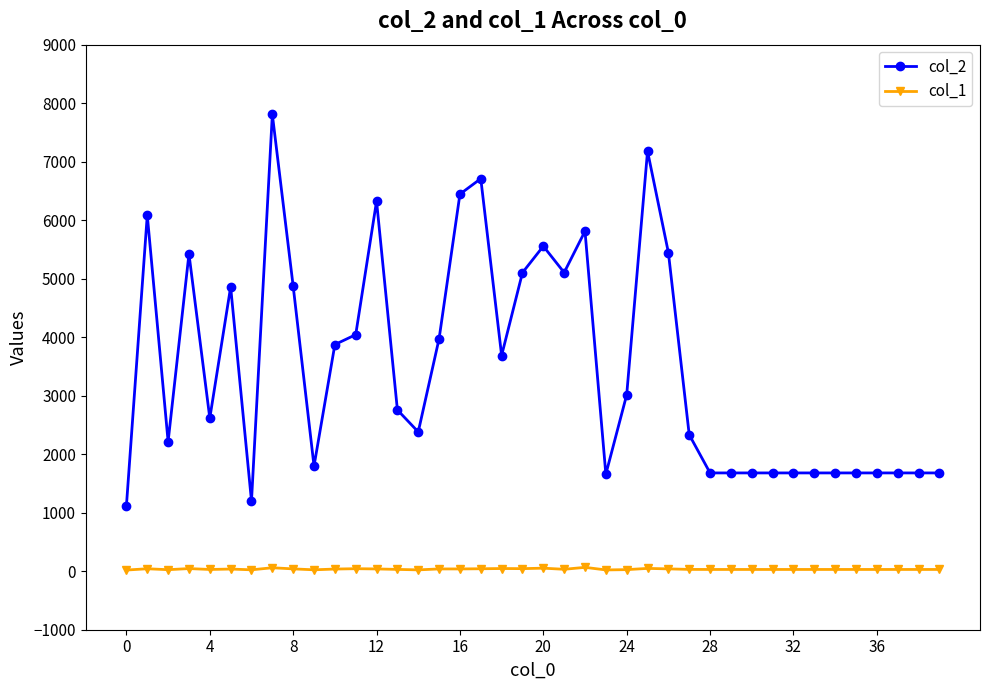

Which series has the largest total across all categories?

col_2